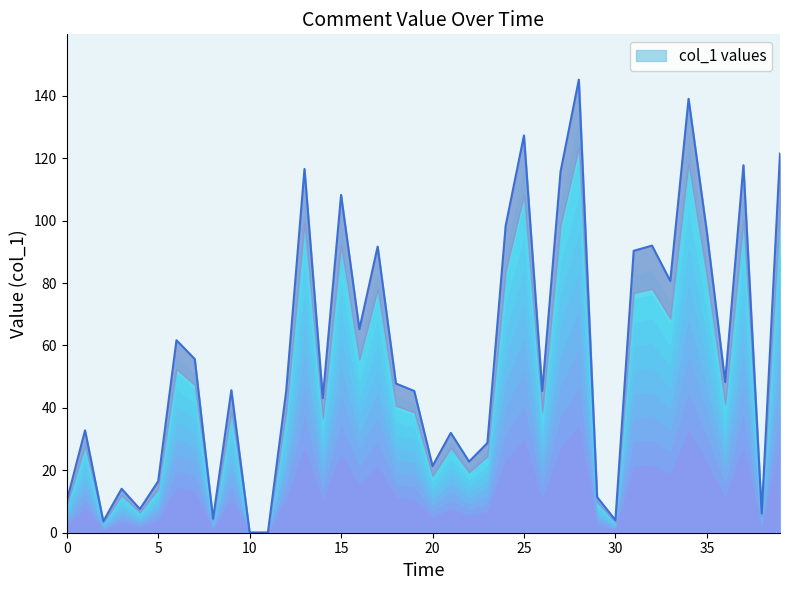

What is the ratio of the value at 20:31 to the value at 20:32?

0.3